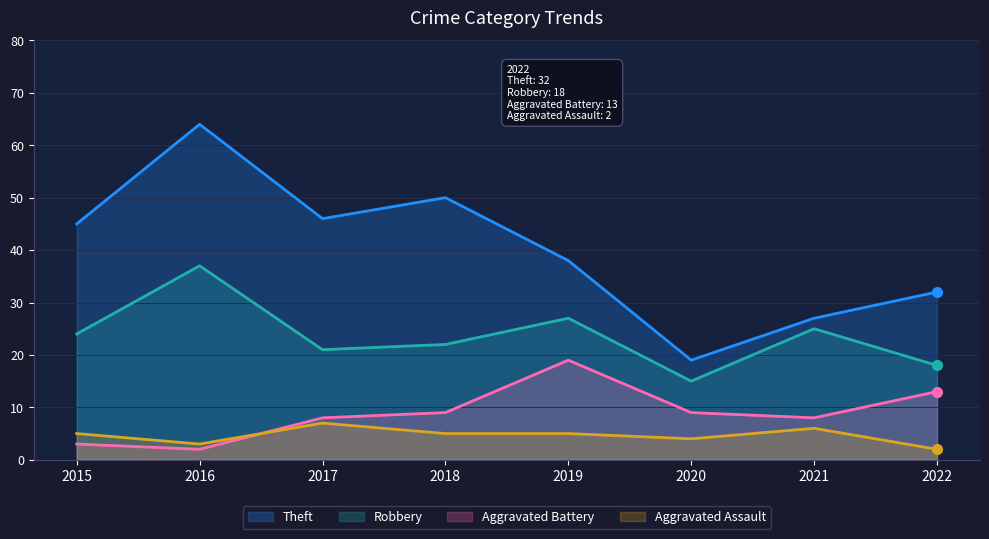

Reading left to right, extract all data points from this chart.

Theft: 45	64	46	50	38	19	27	32
Robbery: 24	37	21	22	27	15	25	18
Aggravated Battery: 3	2	8	9	19	9	8	13
Aggravated Assault: 5	3	7	5	5	4	6	2